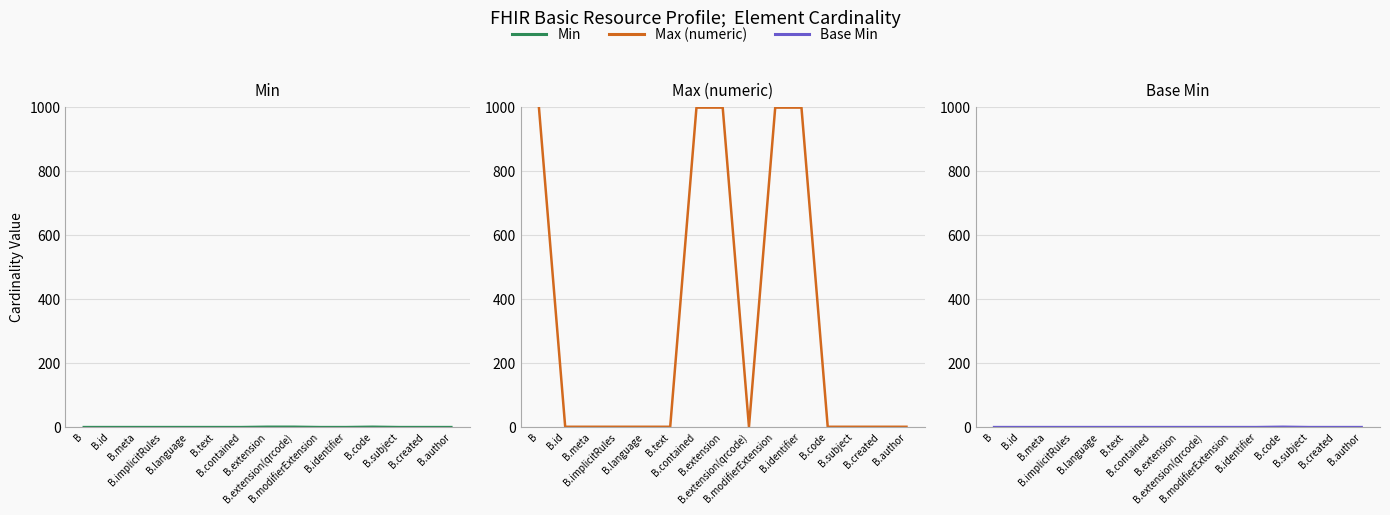

Which series has the largest total across all categories?

Max (numeric)